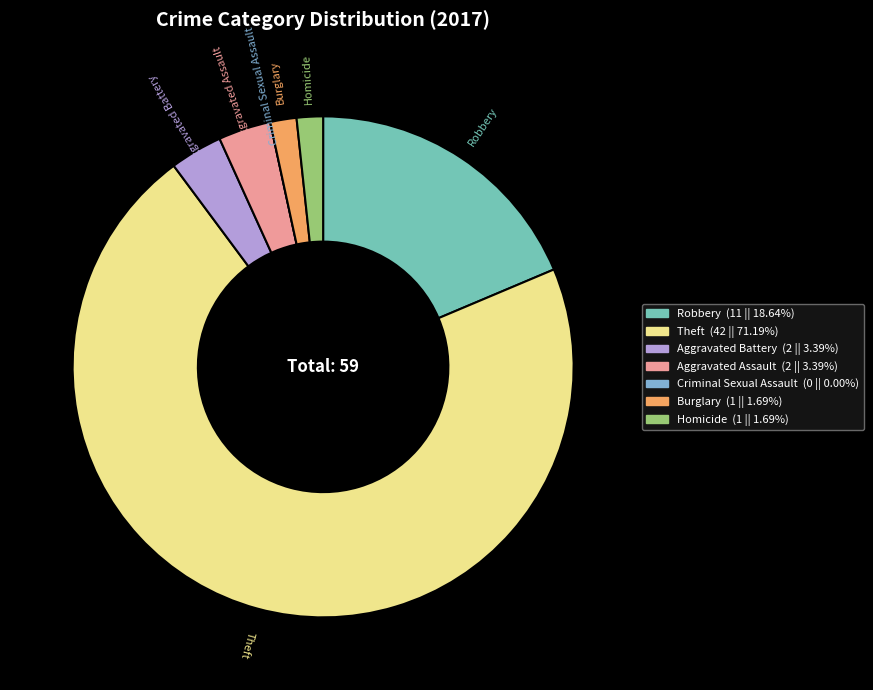

Which slice is the largest?

Theft